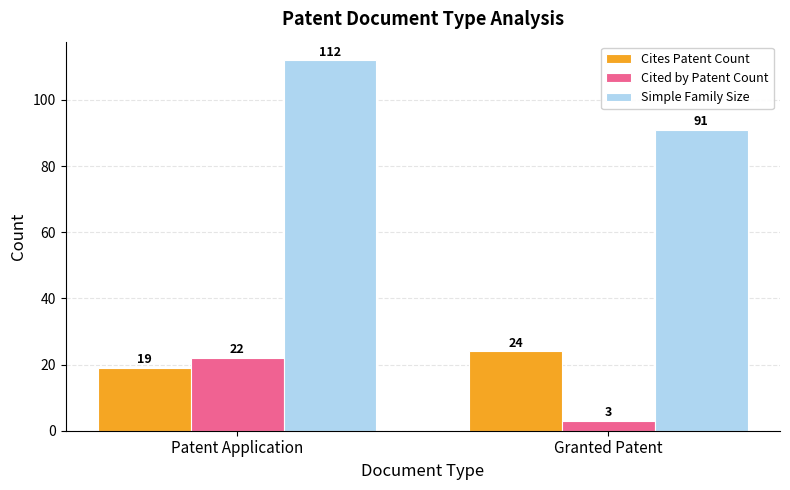

Reading left to right, what are all the values shown in this chart?

Cites Patent Count: Patent Application=19	Granted Patent=24
Cited by Patent Count: Patent Application=22	Granted Patent=3
Simple Family Size: Patent Application=112	Granted Patent=91